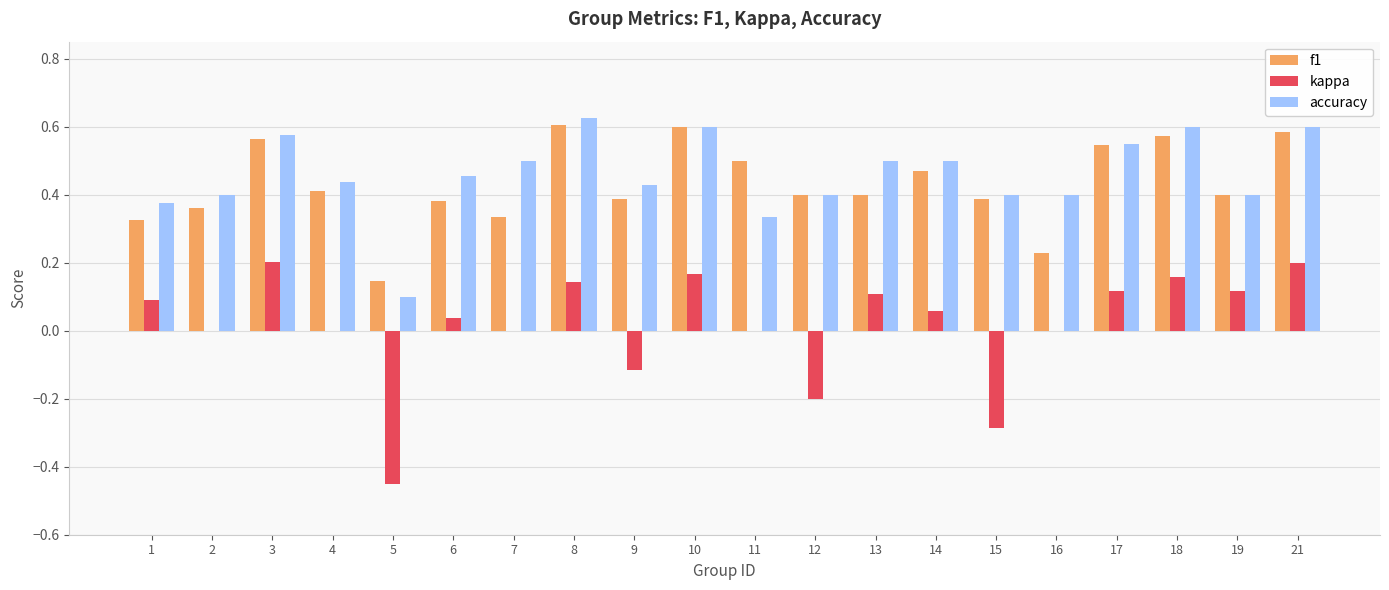

Which series changed the most between 3 and 19?

accuracy